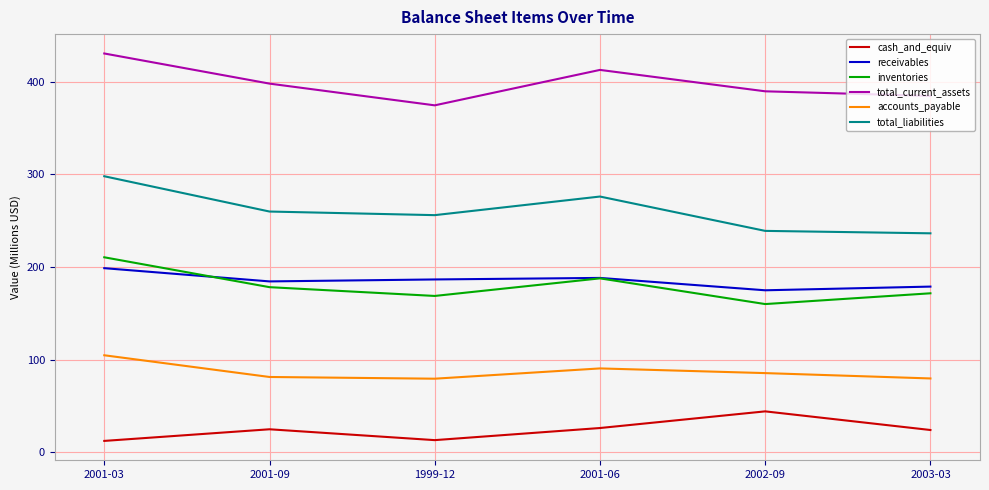

At which category is the sum across all series the highest?

2001-03